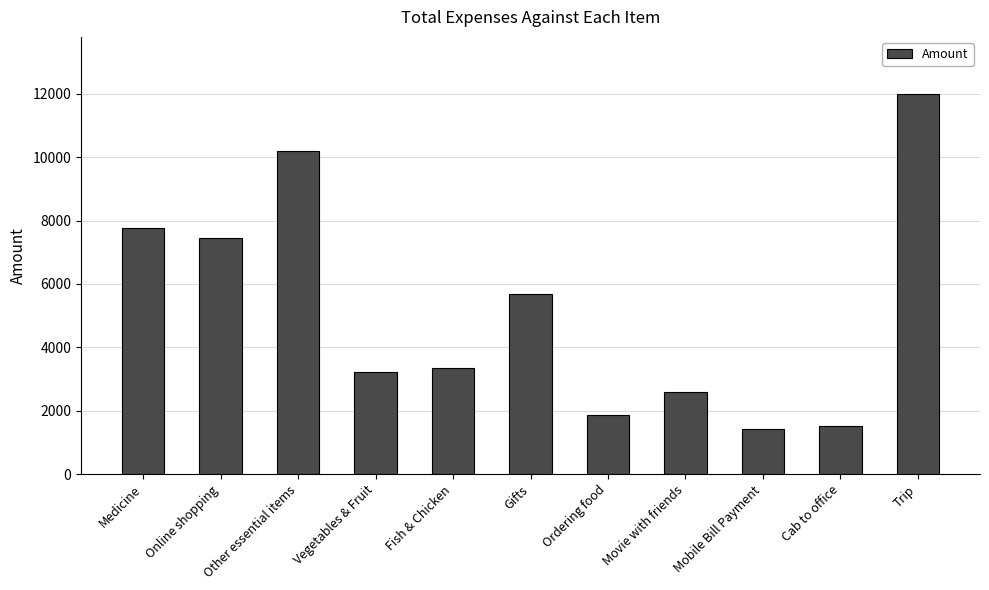

The value at Vegetables & Fruit is 1740.4. True or false?

False